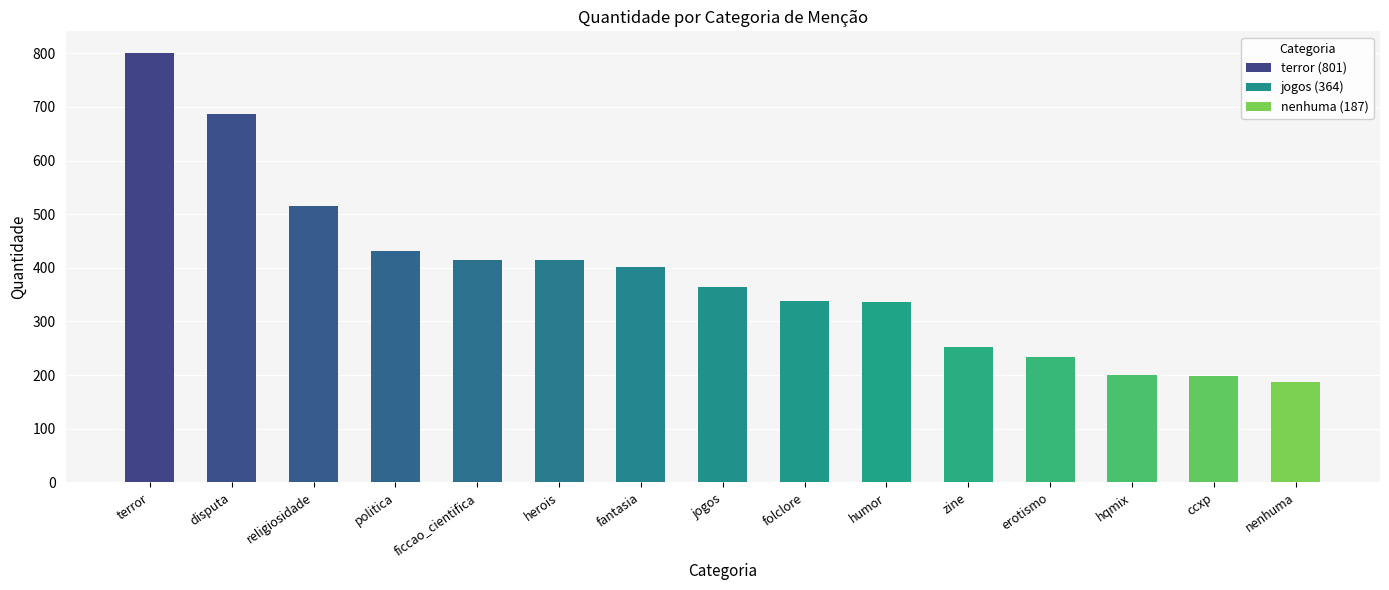

True or false: the data shows 466 at terror.

False